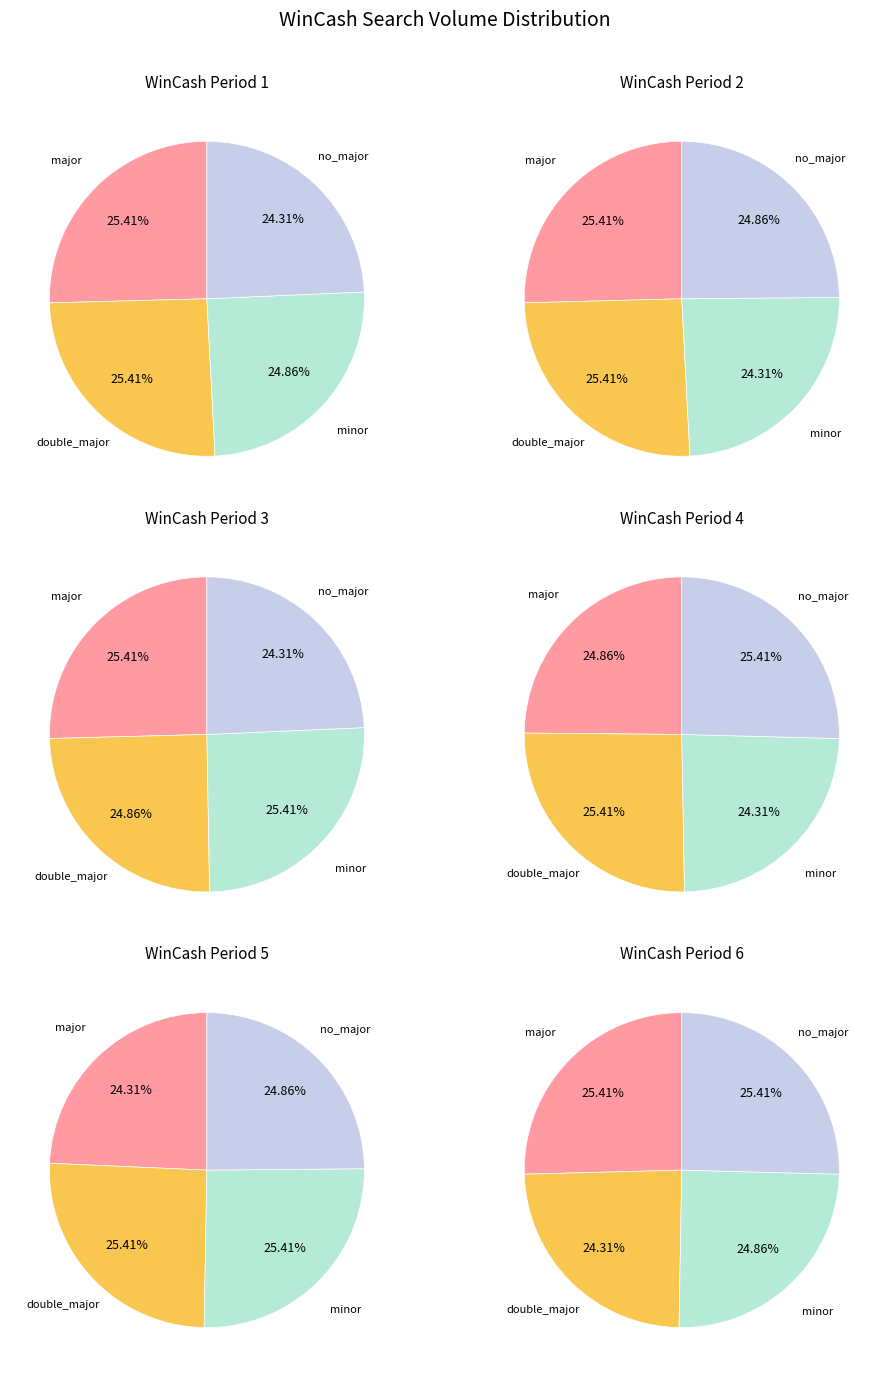

Combined, do 3 and 0 account for over 50%?

No